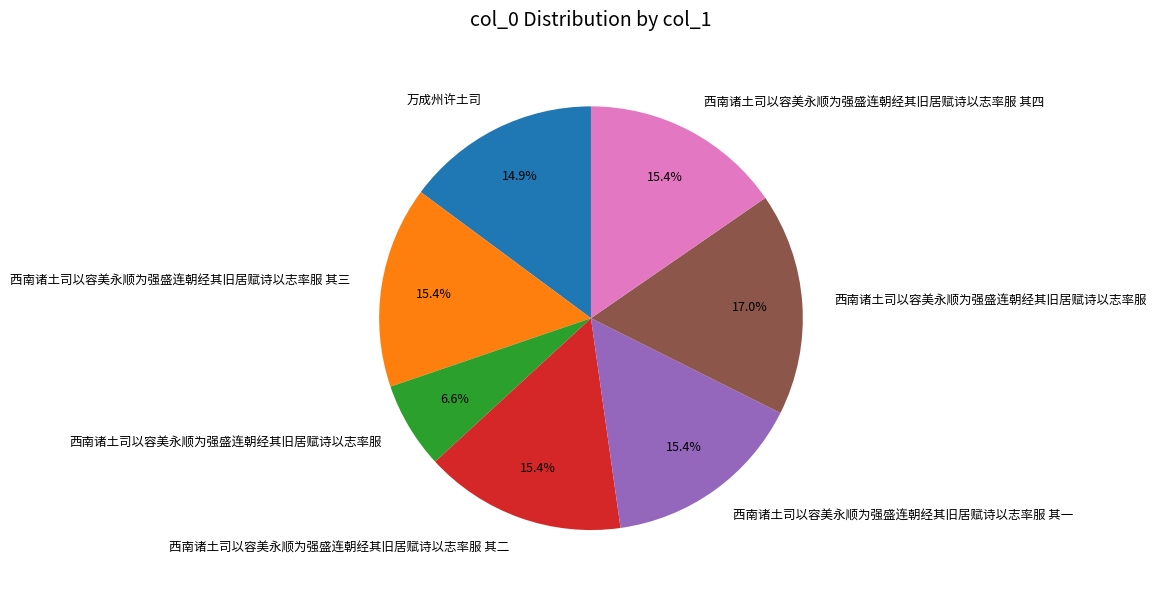

Is there any slice that represents more than half of the pie?

No